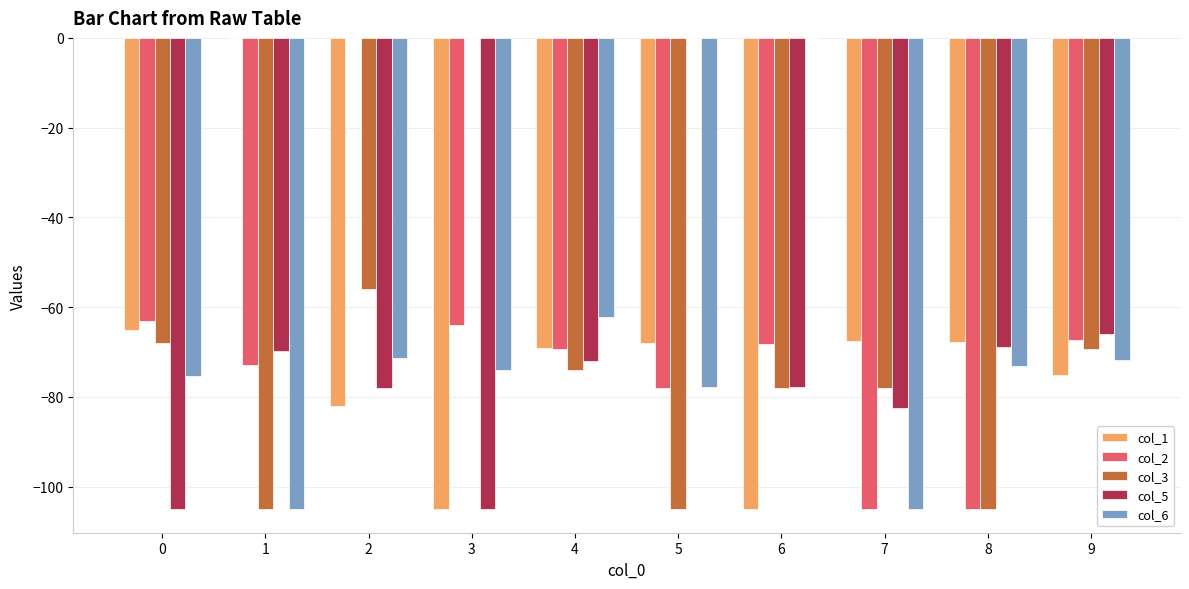

Is the value of col_6 at 1 greater than the value of col_1 at 2?

No